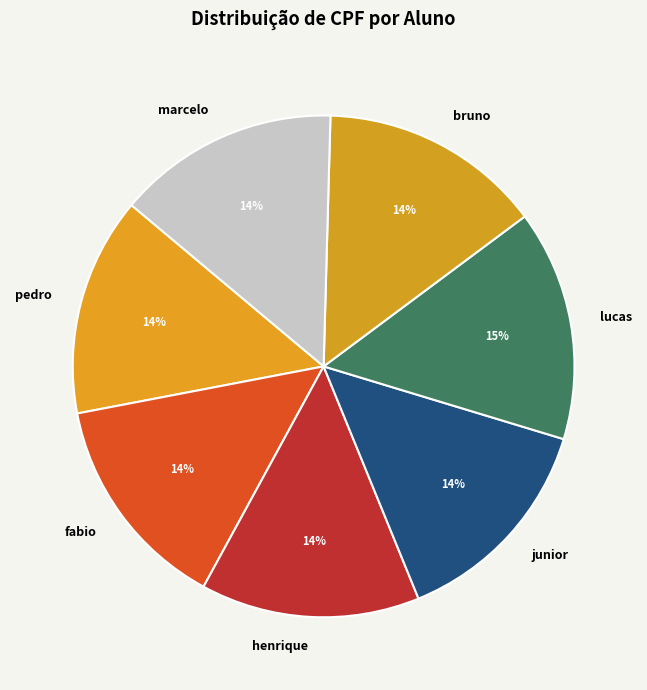

To the nearest percent, what is the combined percentage of marcelo and lucas?

29%